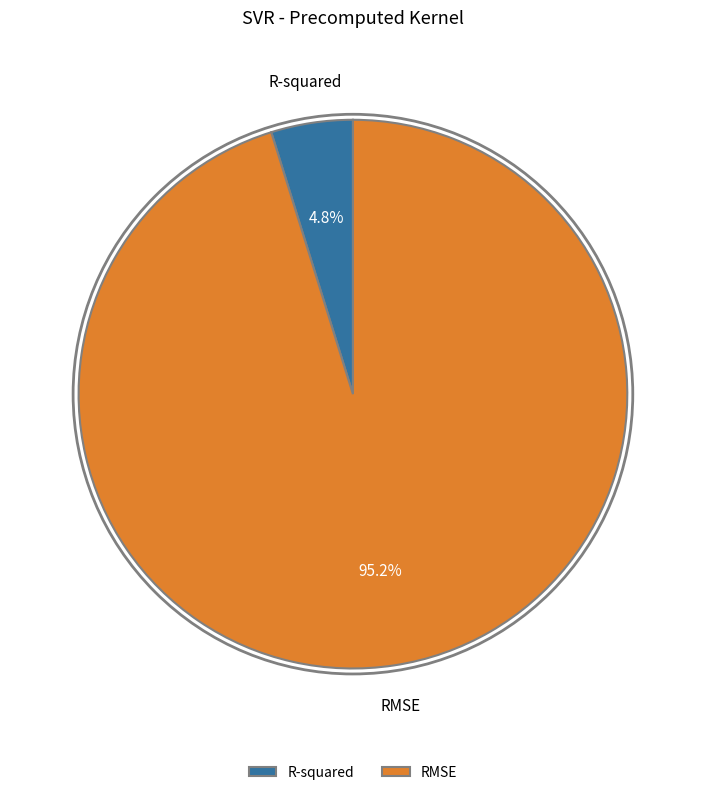

Is it true that RMSE is 95% of the pie?

True